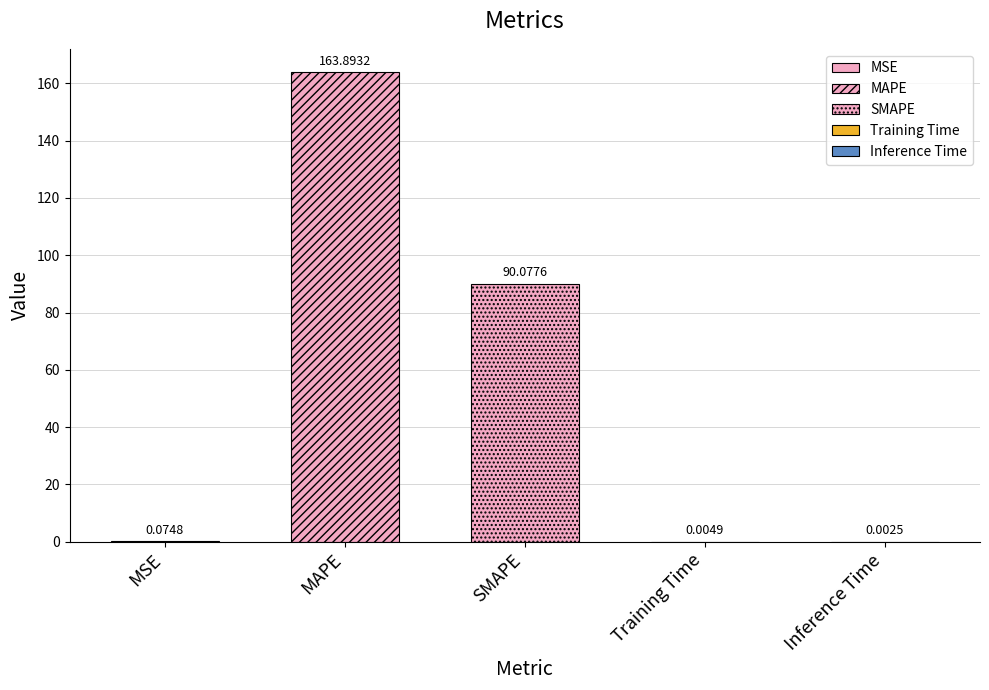

Between SMAPE and MSE, which is larger?

SMAPE